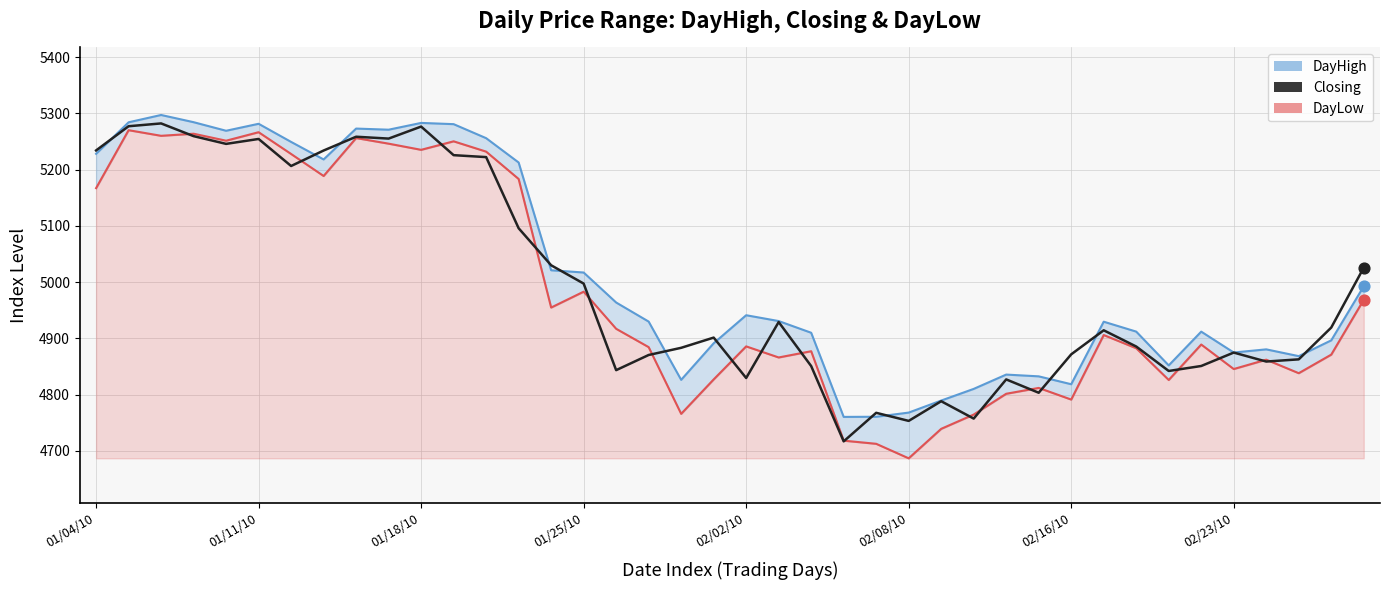

What is the ratio of the value at 13 to the value at 11?

1.0